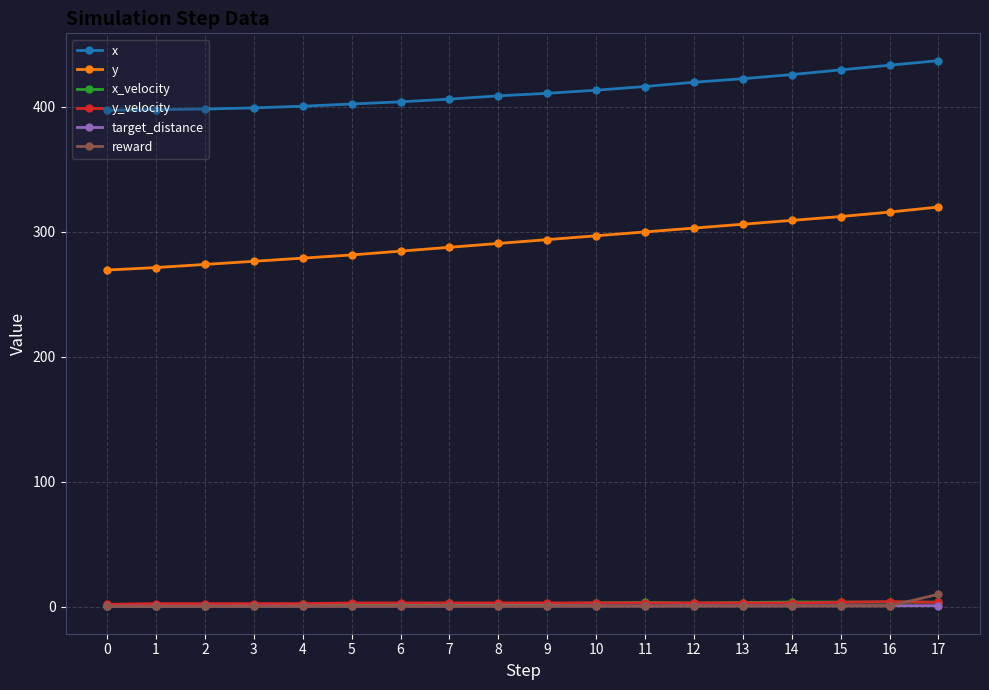

Which series has the largest range (max minus min)?

y